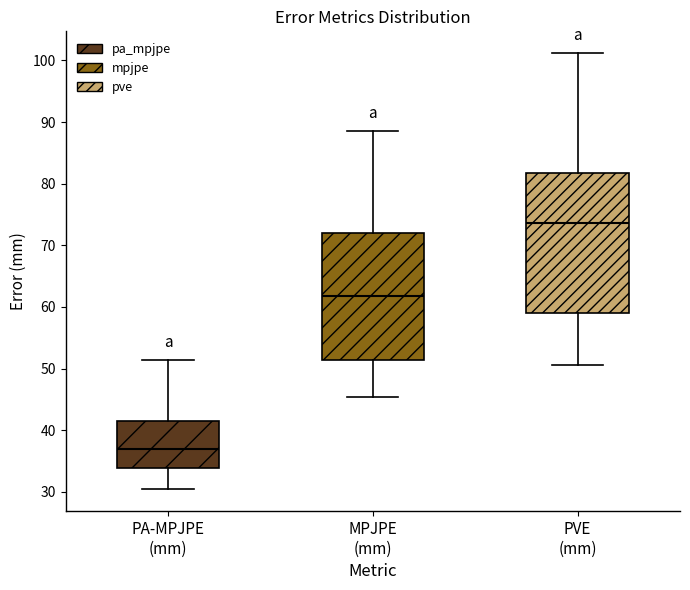

Comparing the boxes themselves (not the whiskers), which one is the tallest?

PVE (mm)